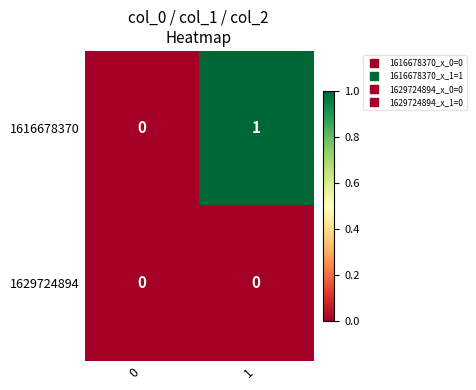

Is the value of 1616678370 at 1 greater than the value of 1629724894 at 1?

Yes